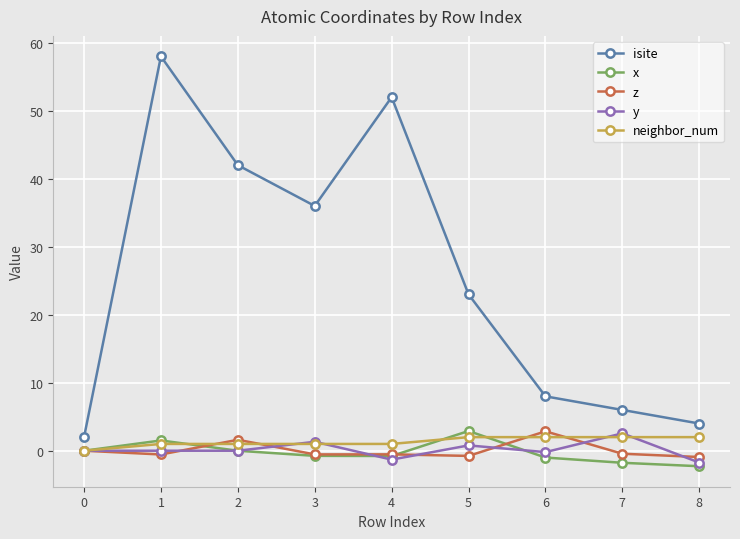

True or false: z has more than 1 points higher than both neighbors.

True